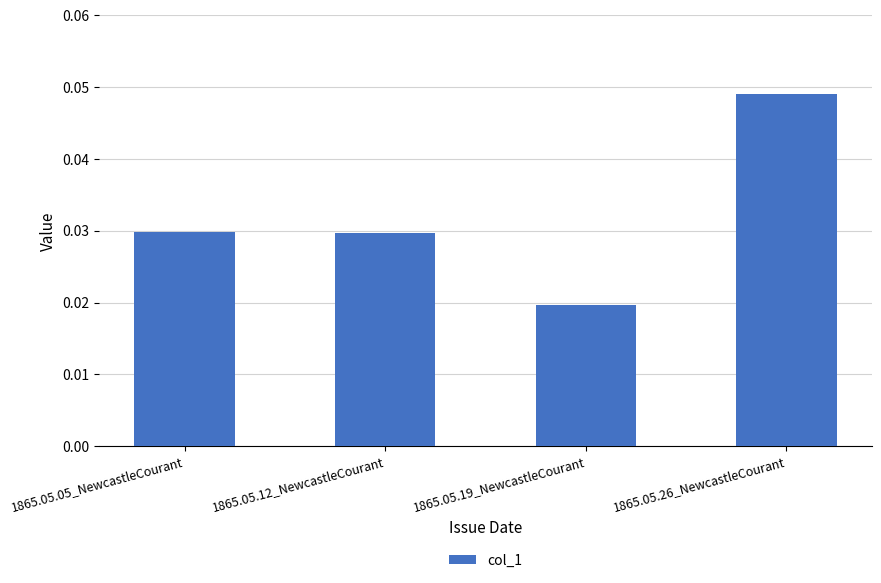

Is it true that the value at 1865.05.12_NewcastleCourant is 0.1?

False